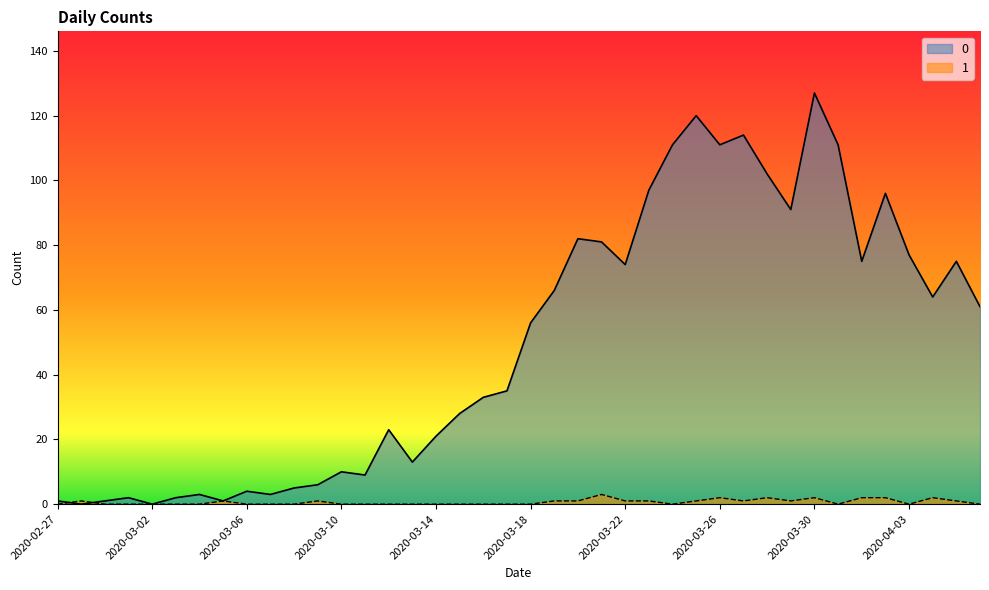

List the series in order of their peak value, highest first.

0, 1